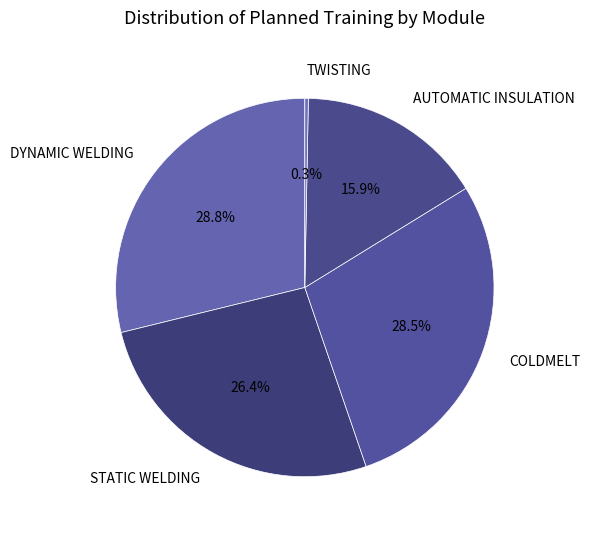

Does AUTOMATIC INSULATION account for over 50% of the chart?

No